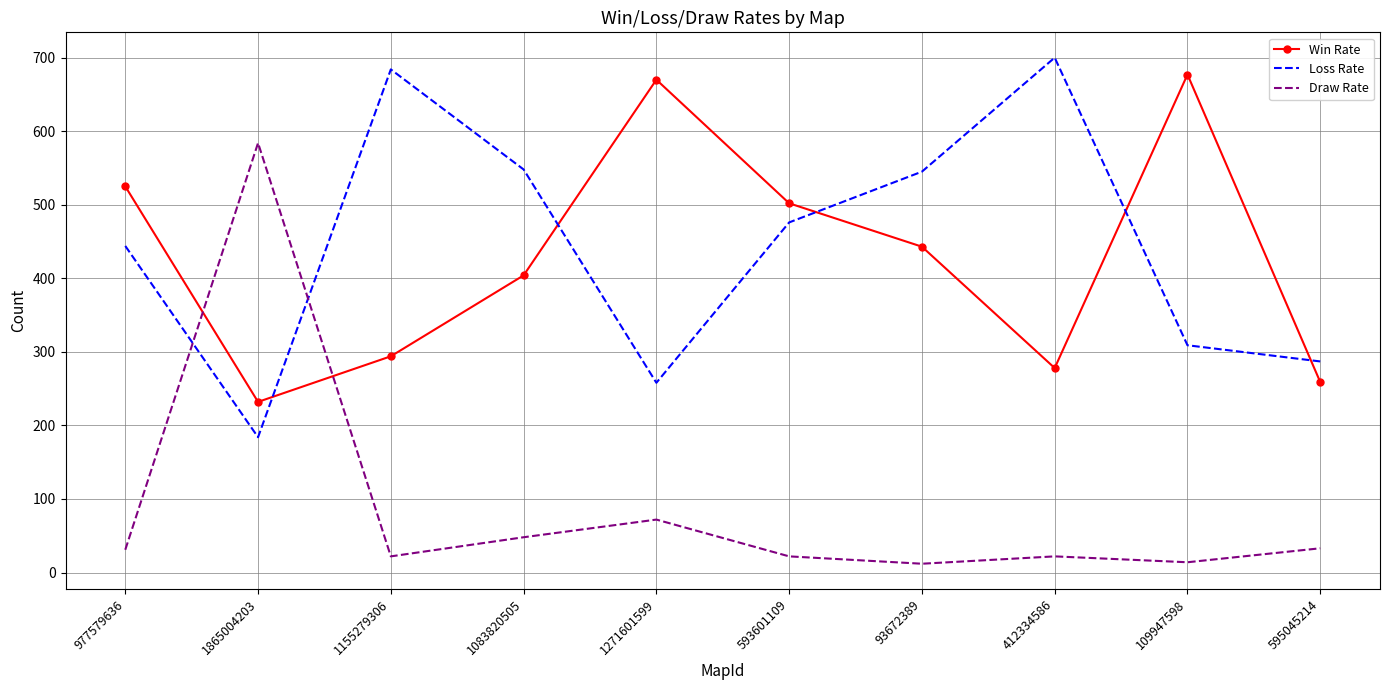

What is the difference between the Win Rate values at 93672389 and 1865004203?

211